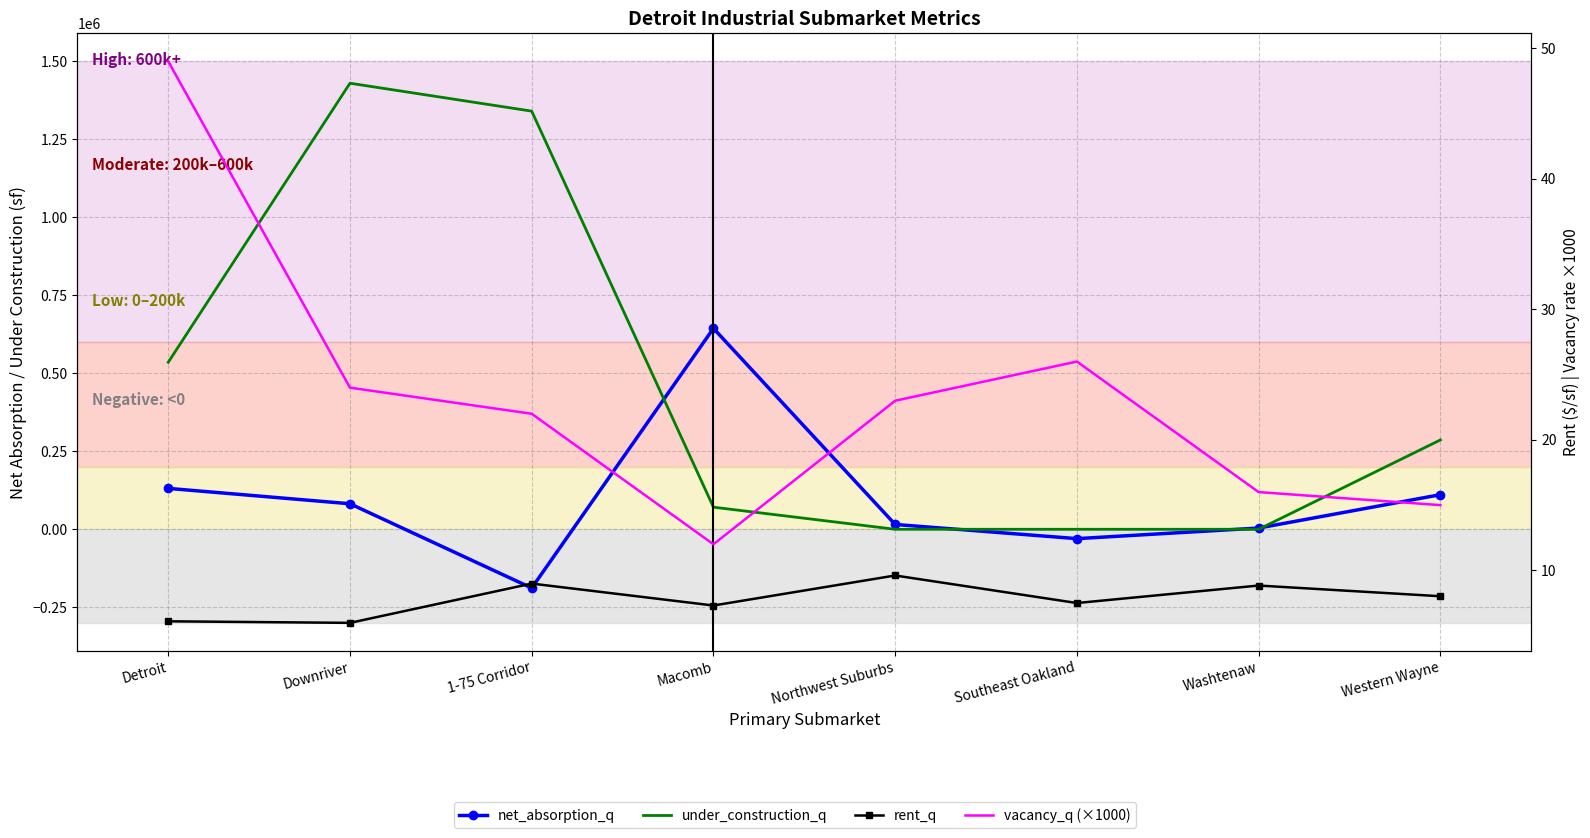

How many interior local valleys does the vacancy_q (×1000) series have?

1